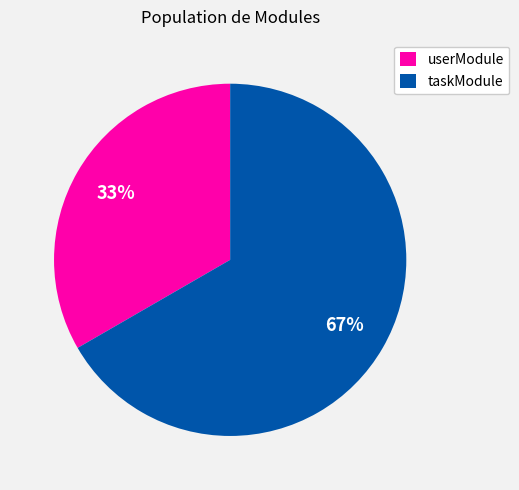

To the nearest percent, what portion does taskModule represent?

67%